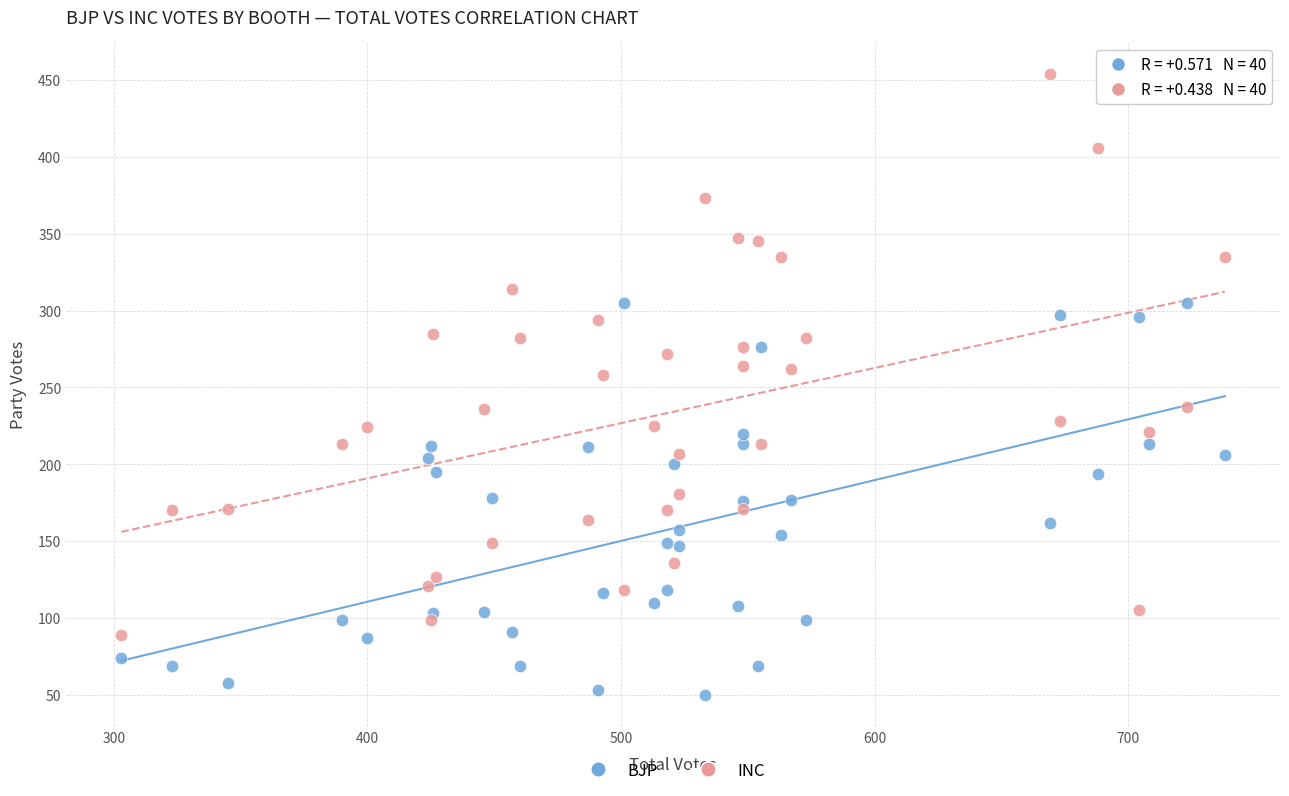

Which series has the largest Y range (max minus min)?

INC